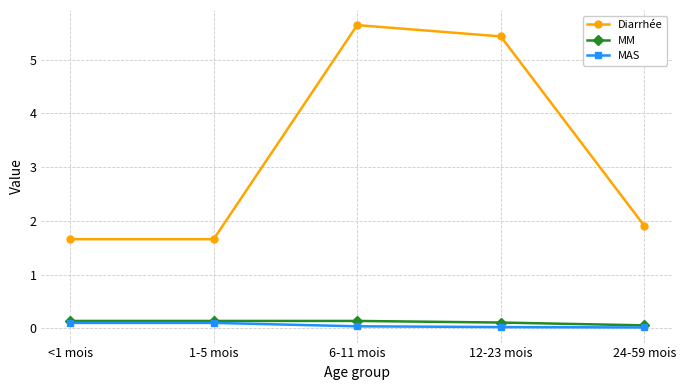

Is it true that Diarrhée equals 8.5 at 12-23 mois?

False